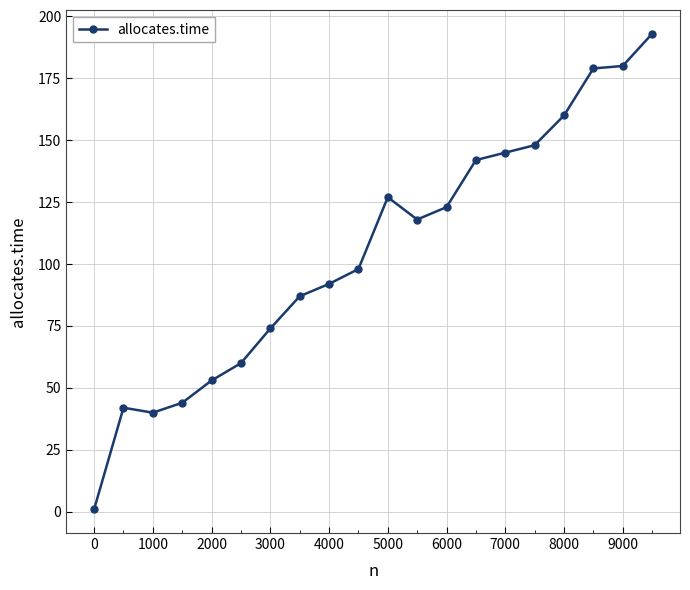

What is the value of the 20th point from the left?

193